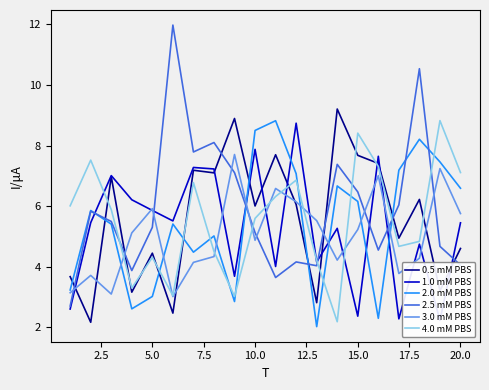

In 1.0 mM PBS, how many points are higher than both neighbors (excluding endpoints)?

7